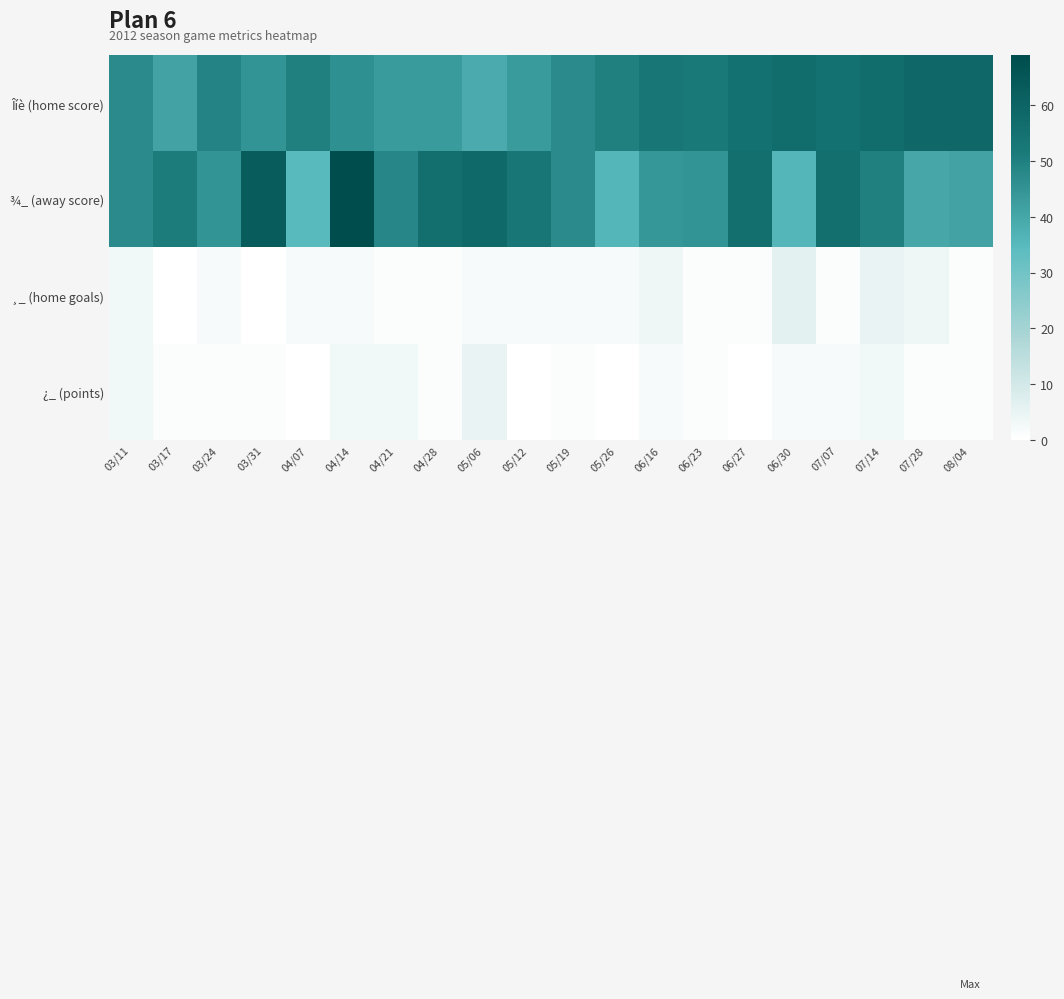

What is the spread (max minus min) of values at 06/16?

51